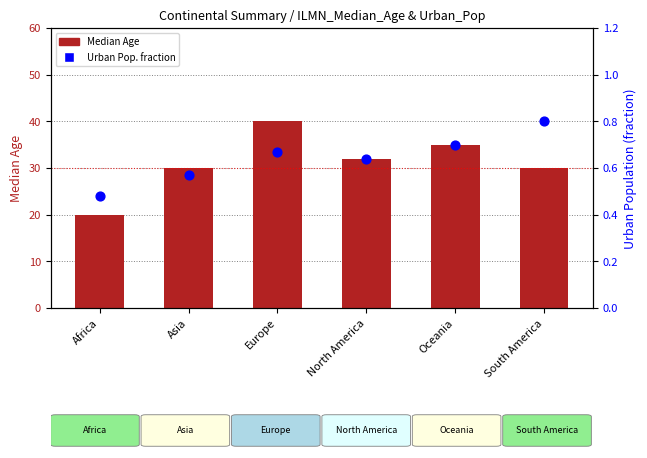

What are all the series names shown in the legend?

Median Age, Urban Pop. fraction